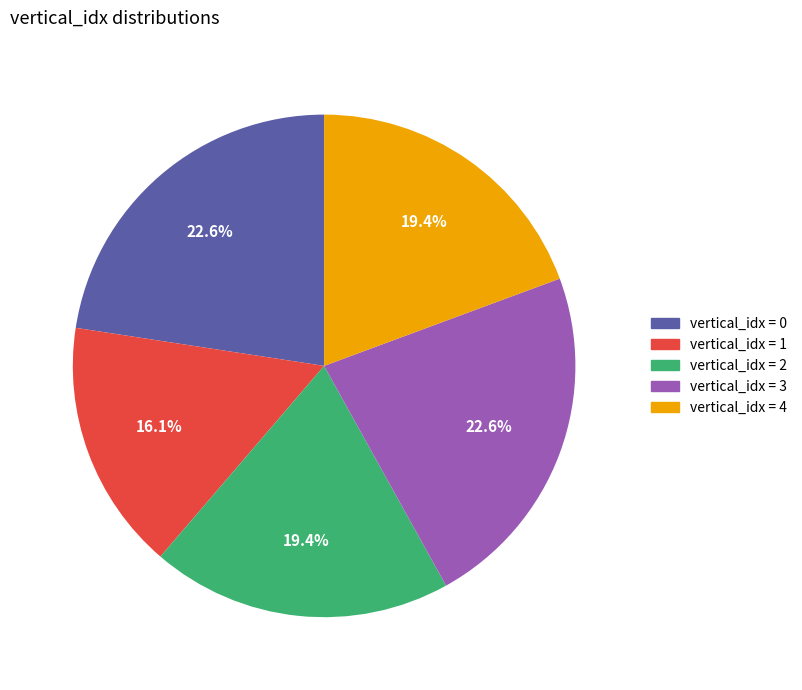

Does any single category account for the majority?

No